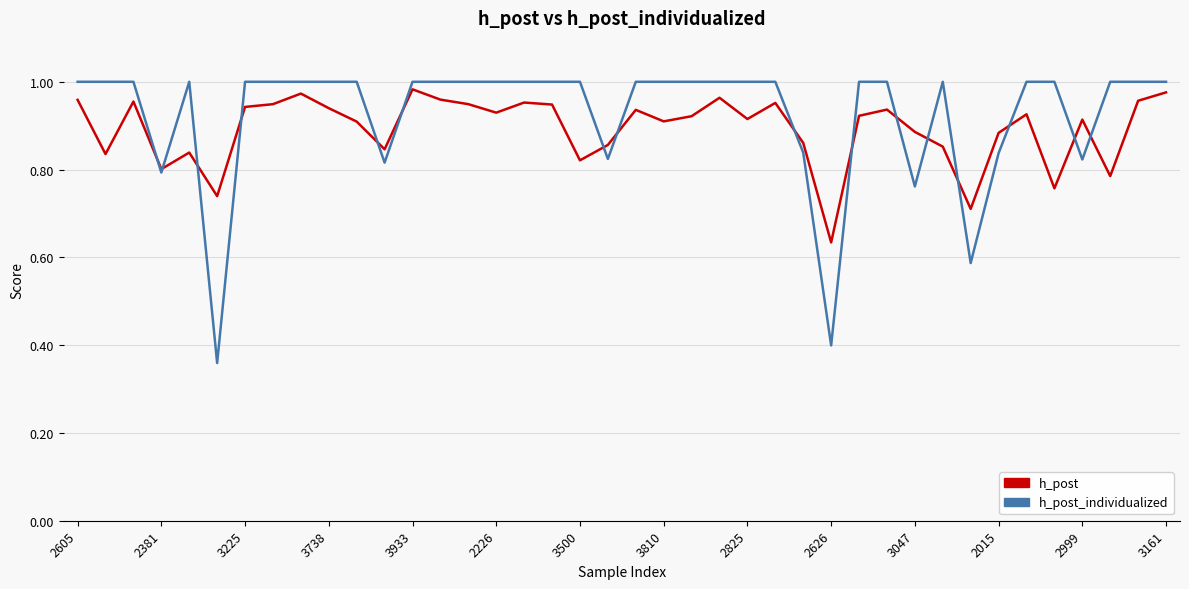

Which series has the largest range (max minus min)?

h_post_individualized